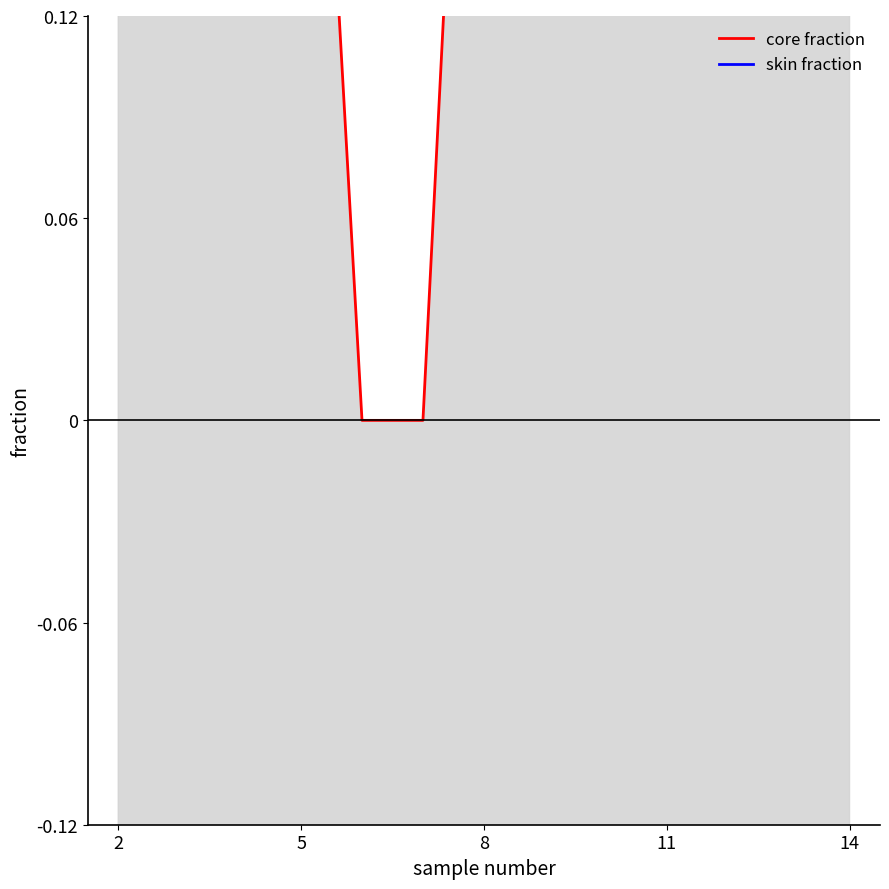

Reading left to right, transcribe all the data shown in this chart.

core fraction: 0.4	0.6	0.6	0.3	0.0	0.0	0.4	0.6	0.4	0.8	0.6	0.8
skin fraction: -0.6	-0.4	-0.4	-0.7	-1.0	-1.0	-0.6	-0.4	-0.6	-0.2	-0.4	-0.2